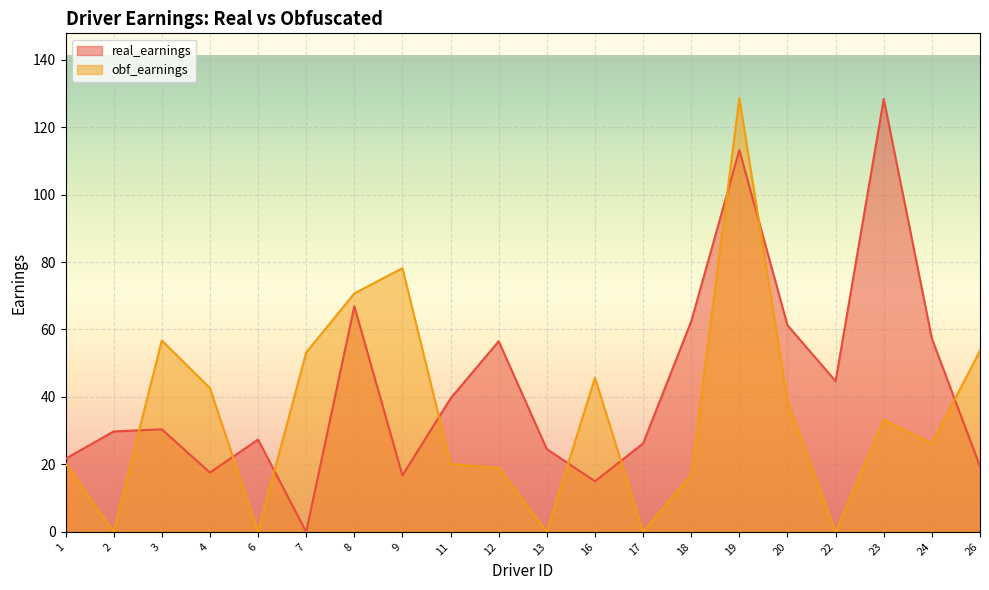

What are all the series names shown in the legend?

real_earnings, obf_earnings